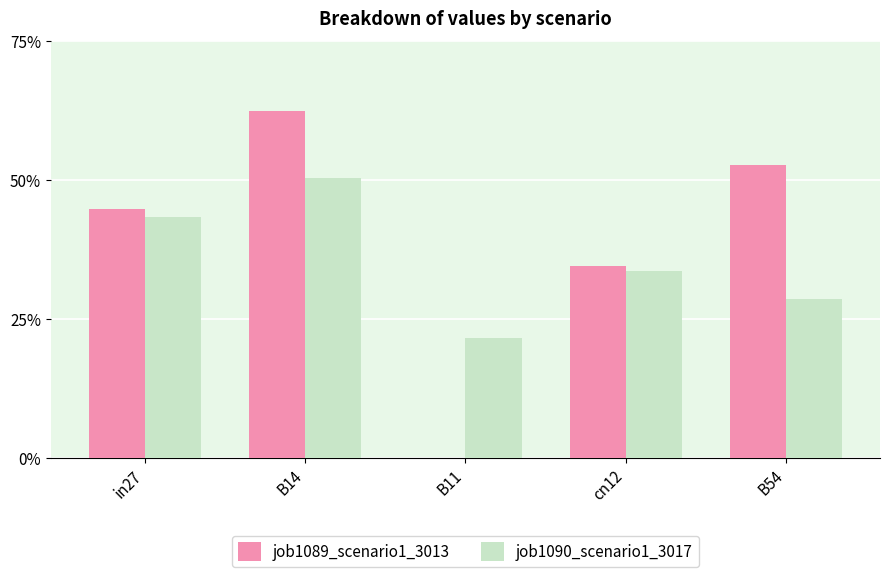

At which label does job1090_scenario1_3017 reach its peak?

B14